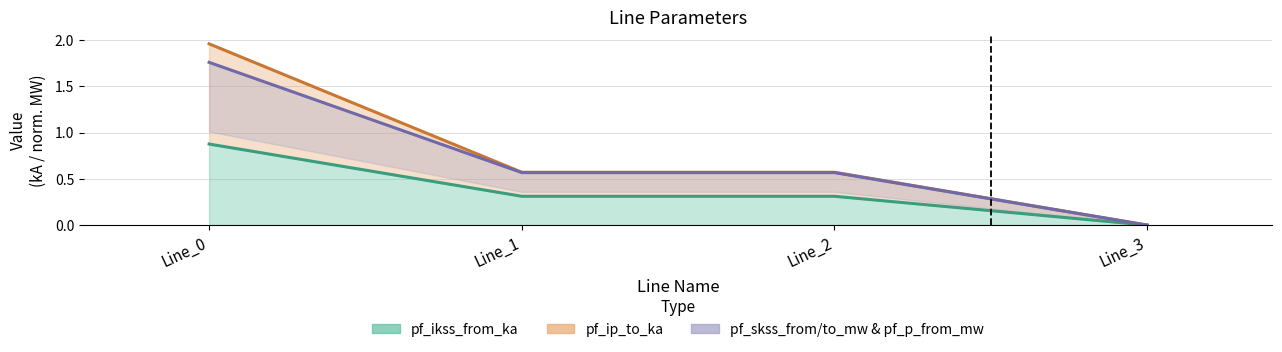

Count the number of categories in the chart.

4